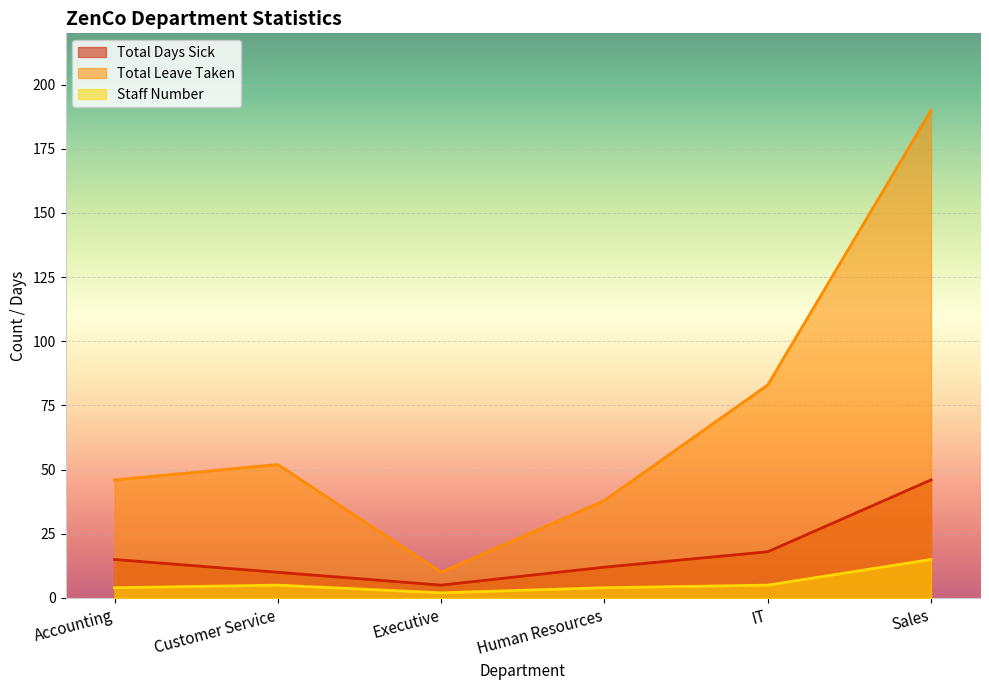

Rank the categories by Total Days Sick value from lowest to highest.

Executive, Customer Service, Human Resources, Accounting, IT, Sales